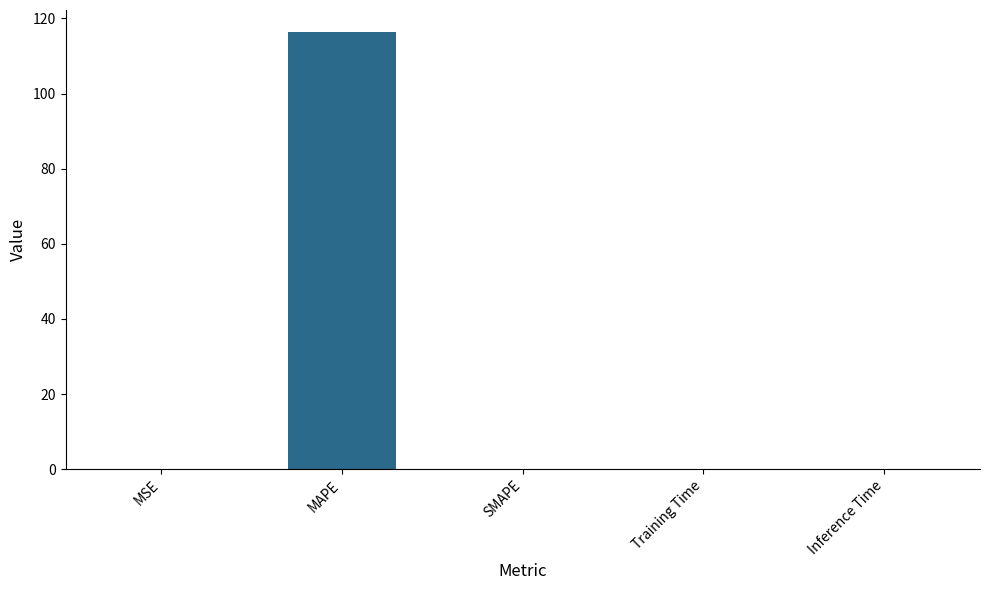

Between MAPE and Training Time, which is larger?

MAPE